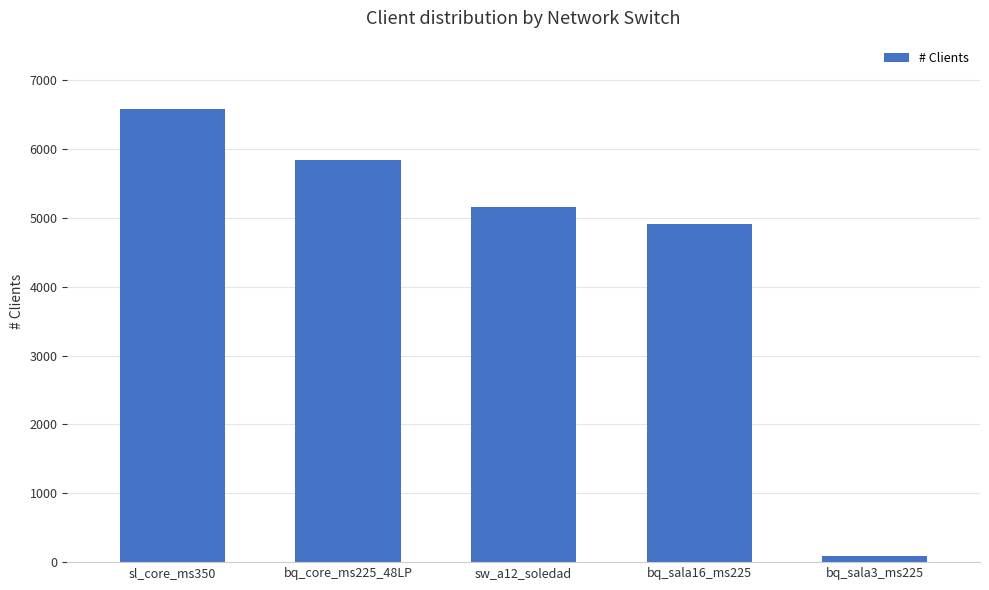

What position from the right is bq_core_ms225_48LP?

4